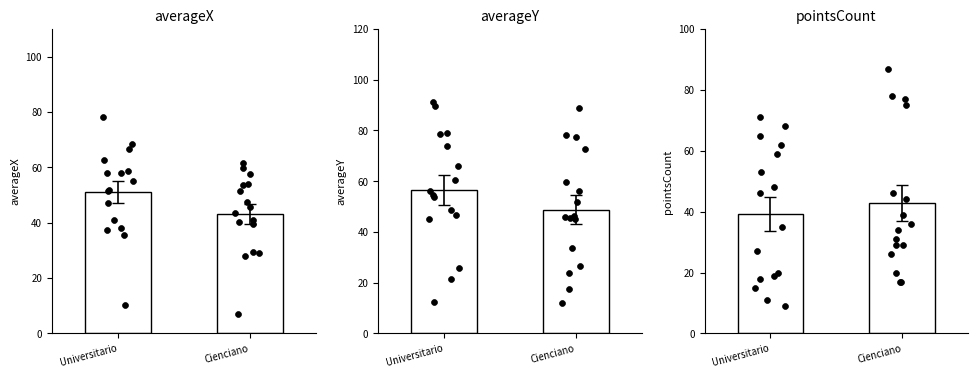

Which series contains the highest Y value?

Universitario